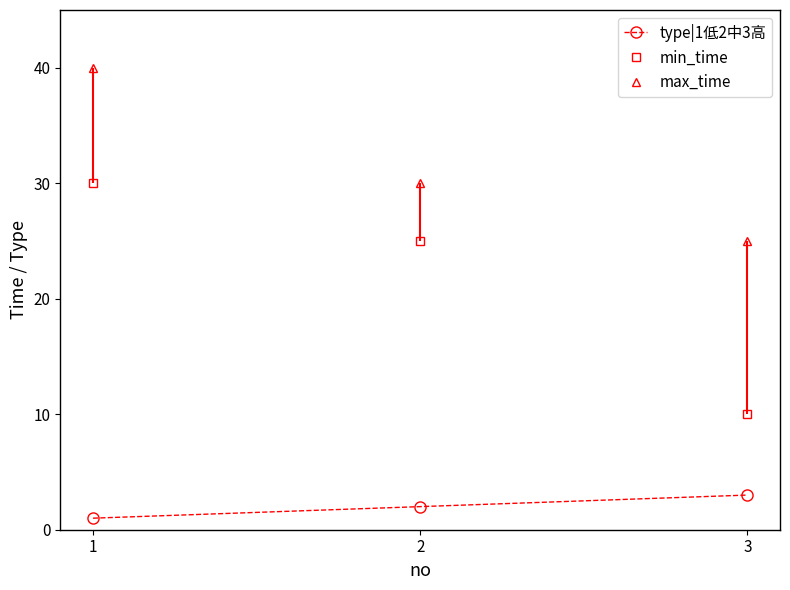

What is the difference between the maximum and second lowest values in the min_time series?

5